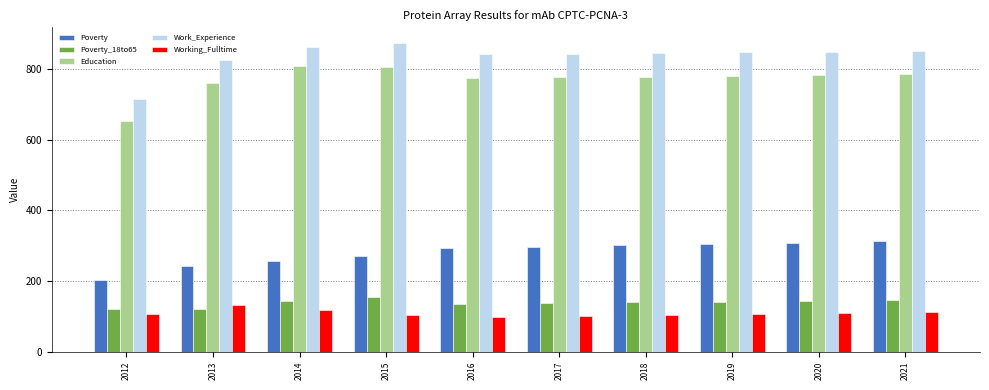

What value does the Working_Fulltime series have at 2016?

99